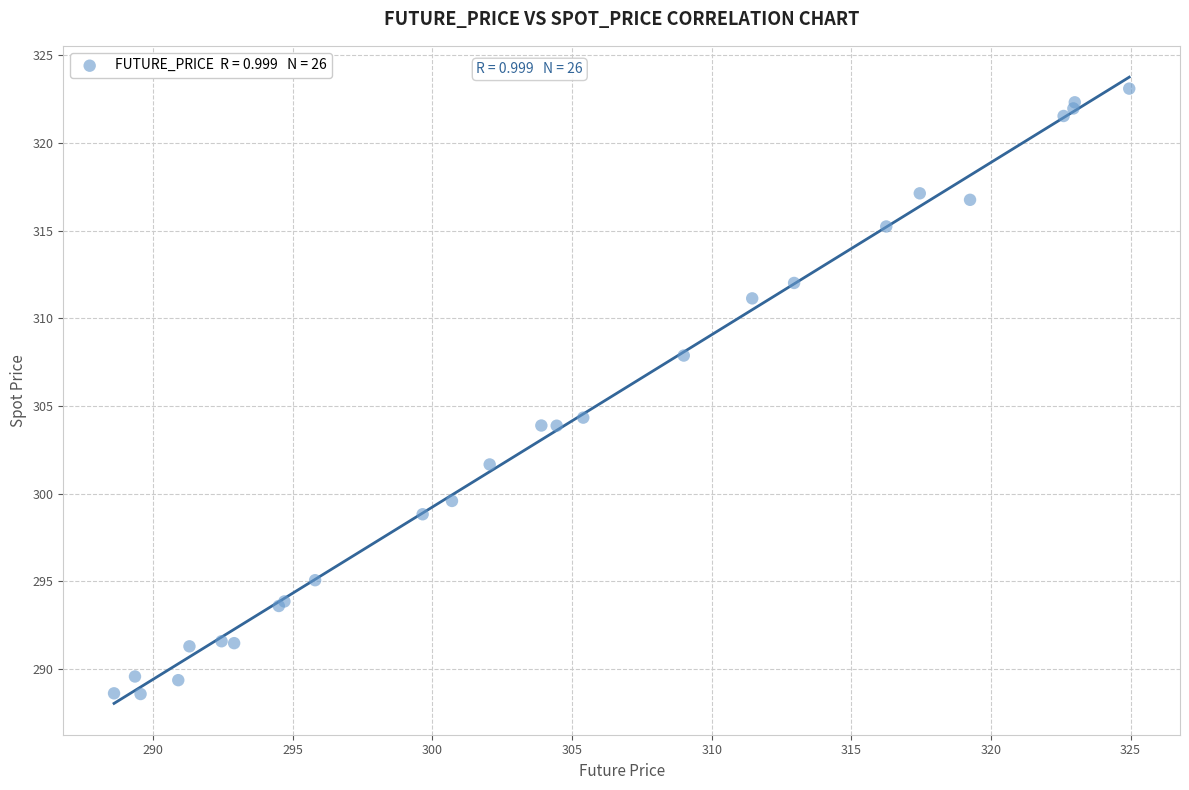

What Y value in the scatter plot is closest to 305?

304.3